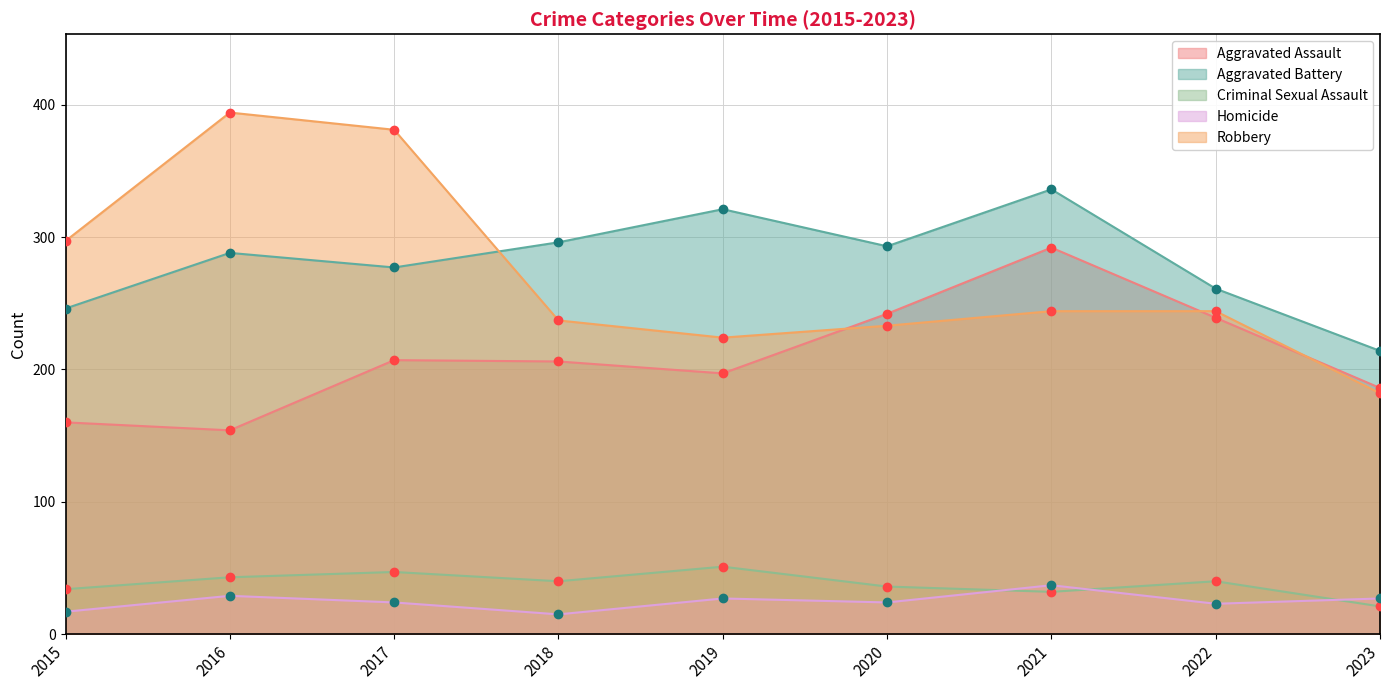

Where is the first local maximum for Aggravated Assault?

2017